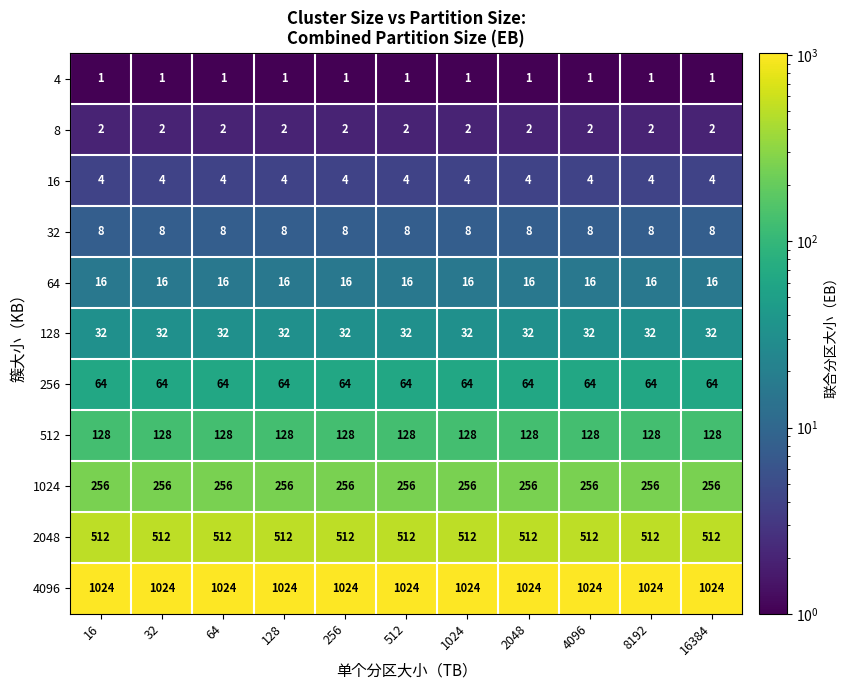

Is it true that 16 equals 6 at 32?

False